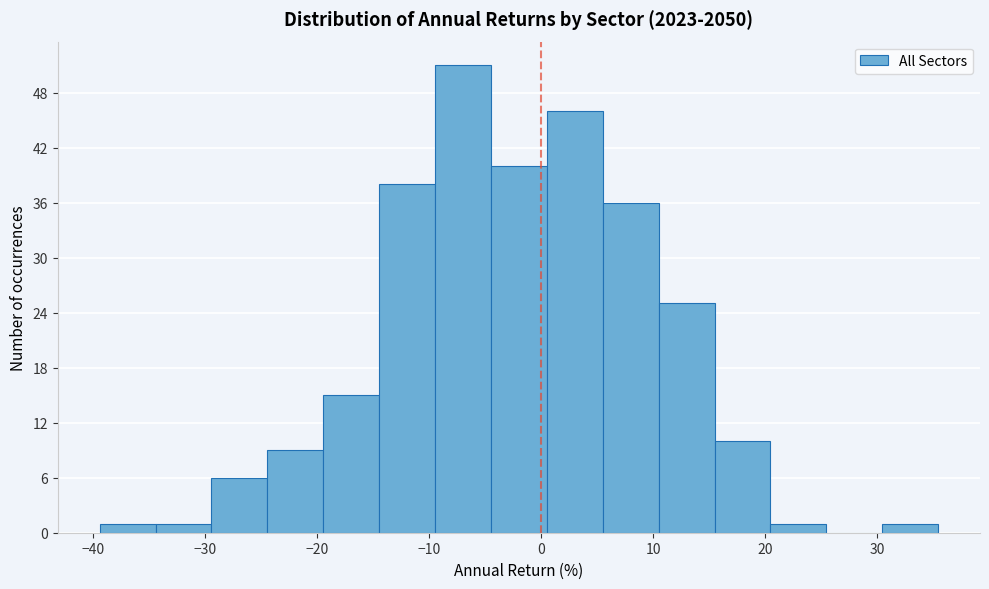

What is the height of the bar covering 6 to 10 on the x-axis? Neither the bar edges nor the heights are printed on the chart, so give them approximately, as read against the axes.

36